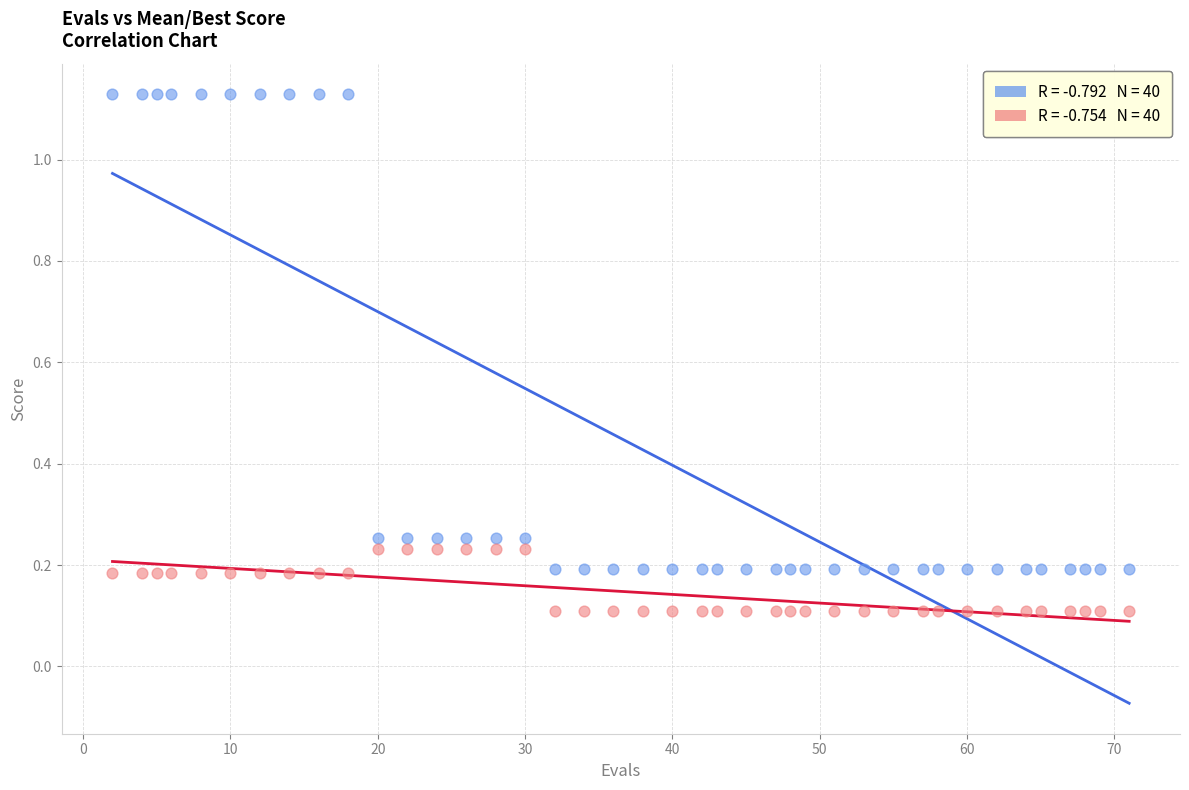

Across all data points, what is the range of Y values (max minus min)?

1.0